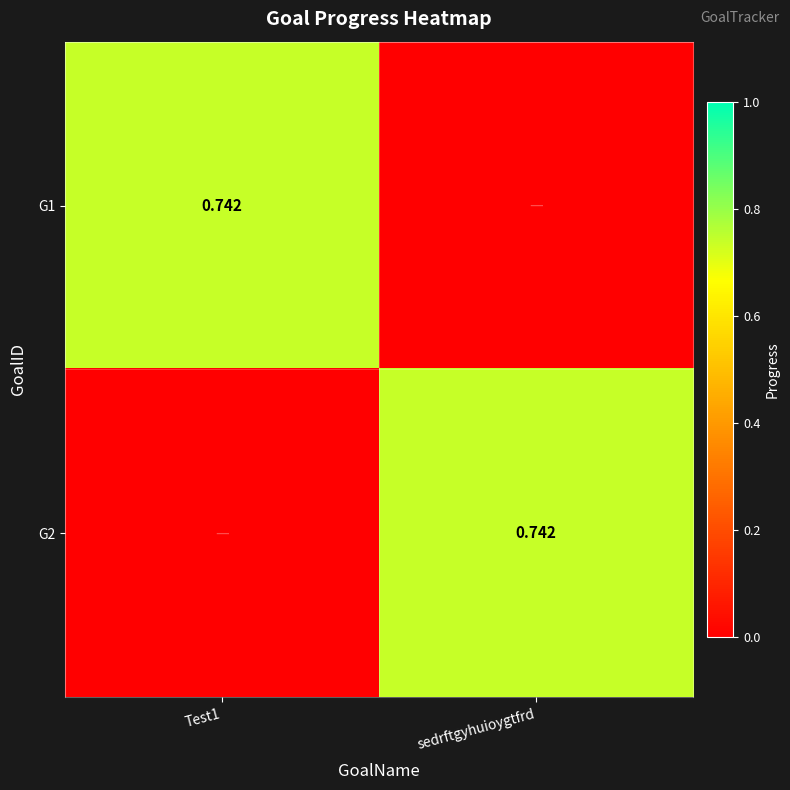

How many data points does each series have?

2